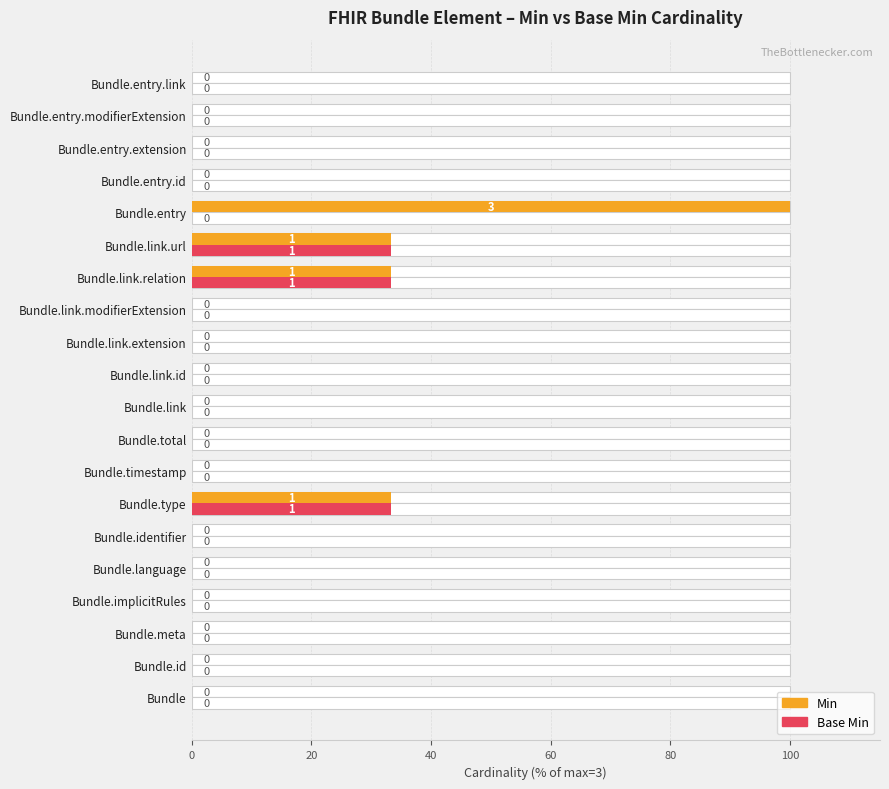

Is the value of Base Min at Bundle.link.url greater than the value of Min at Bundle.link.relation?

No